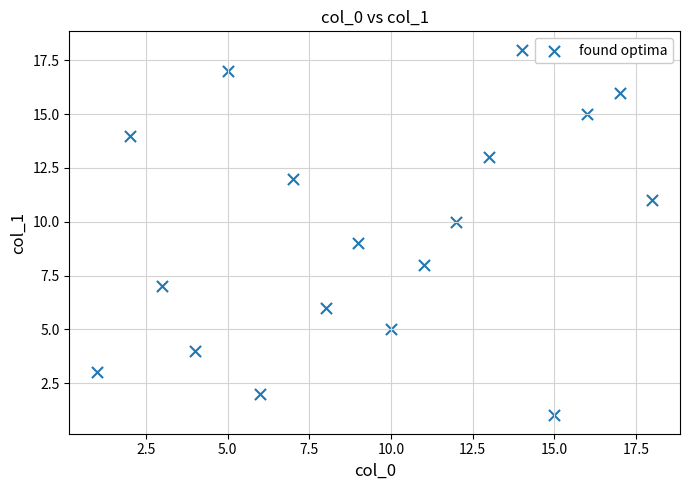

What is the range of Y values (max minus min)?

17